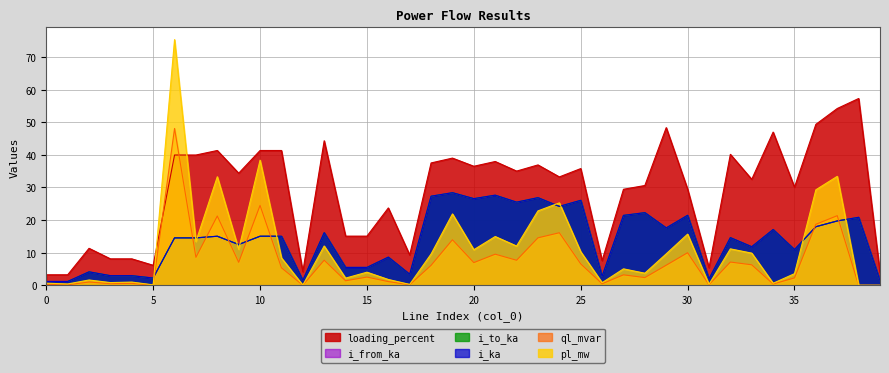

Rank the series by their maximum value, from lowest to highest.

i_from_ka, i_to_ka, i_ka, ql_mvar, loading_percent, pl_mw